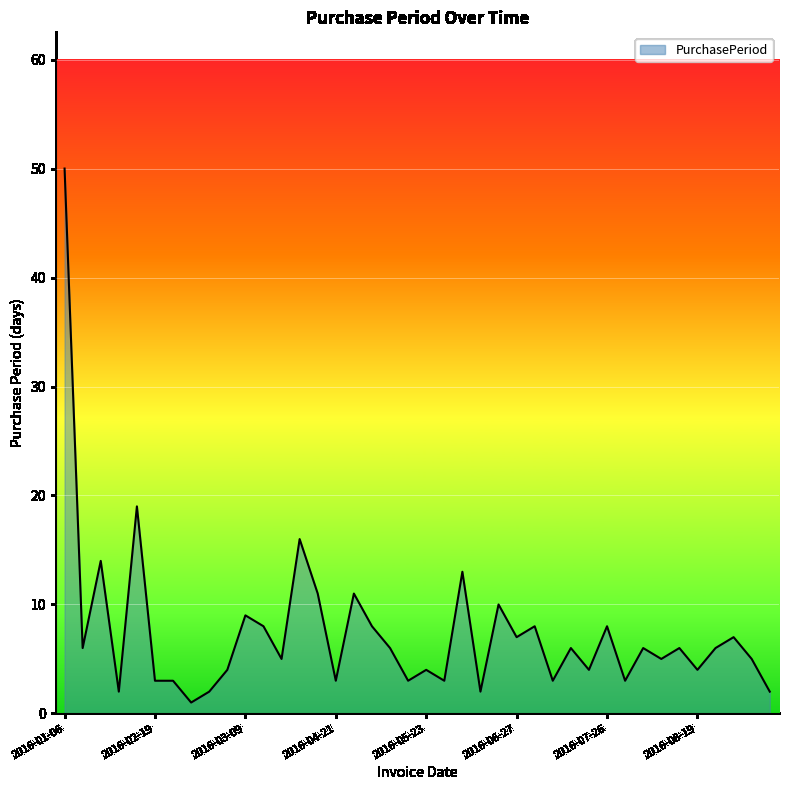

Does the chart have visible grid lines?

Yes